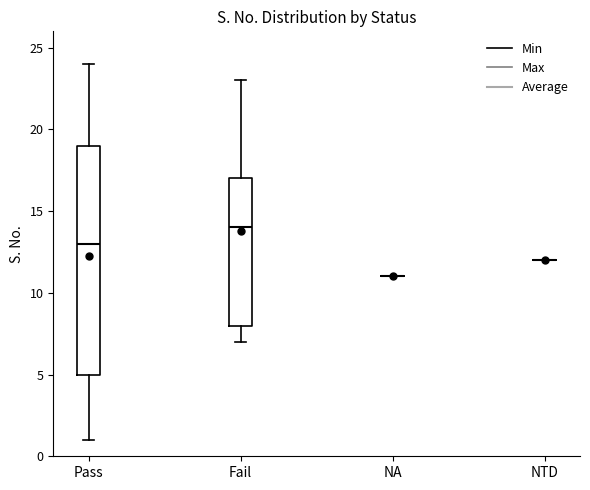

Comparing the boxes themselves (not the whiskers), which one is the tallest?

Pass